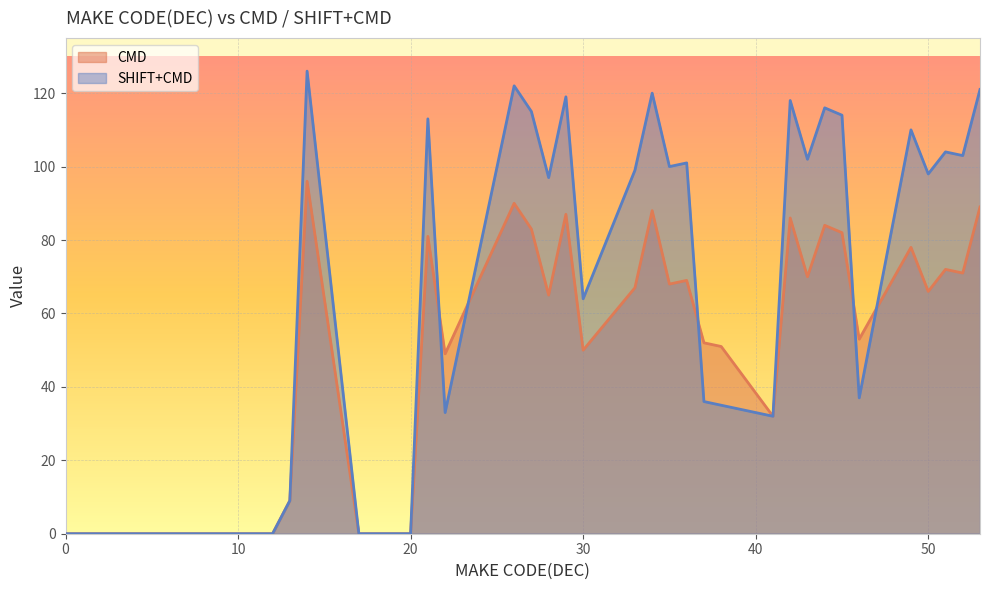

Rank the series at 21 from lowest to highest value.

CMD, SHIFT+CMD